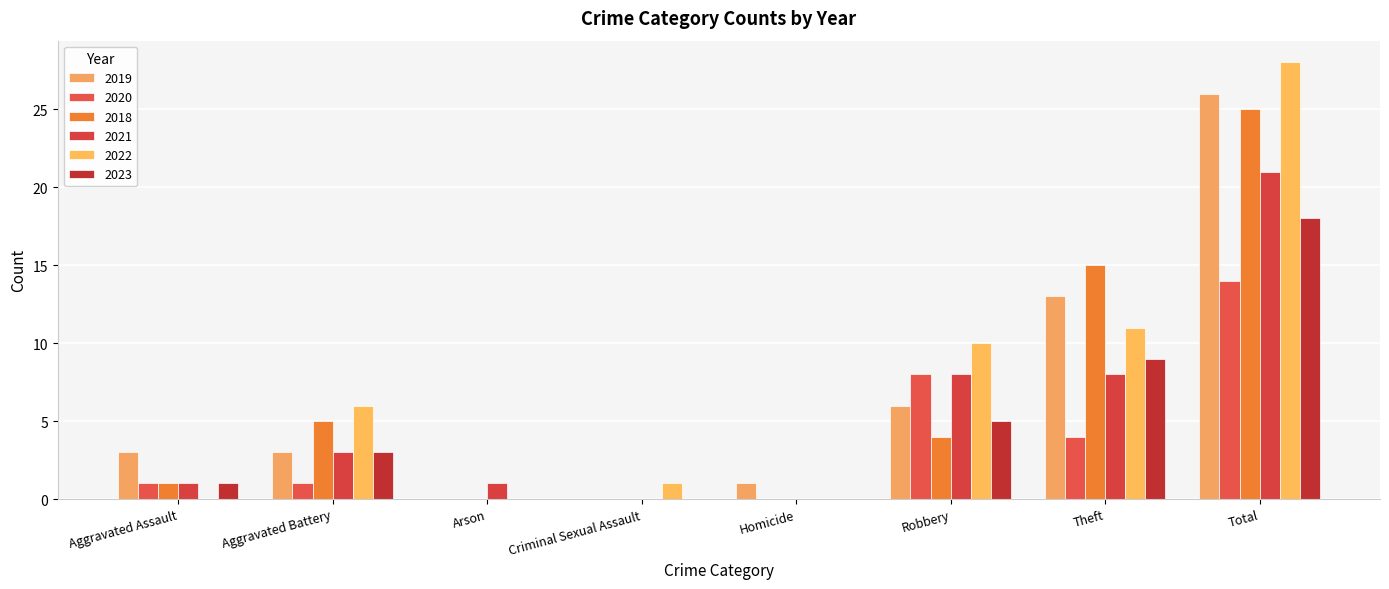

Which series has the largest total across all categories?

2022